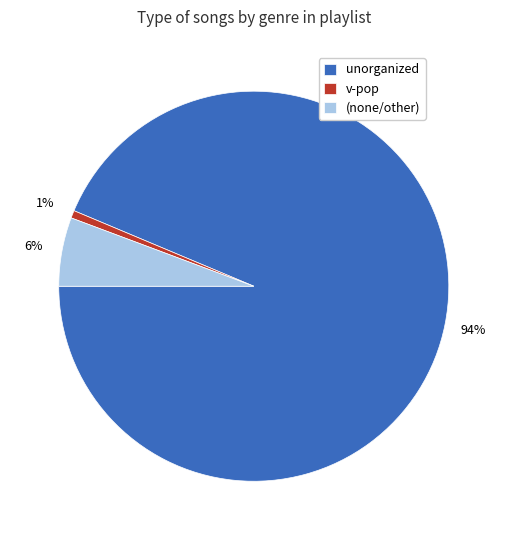

What percentage is the (none/other) slice, to the nearest percent?

6%